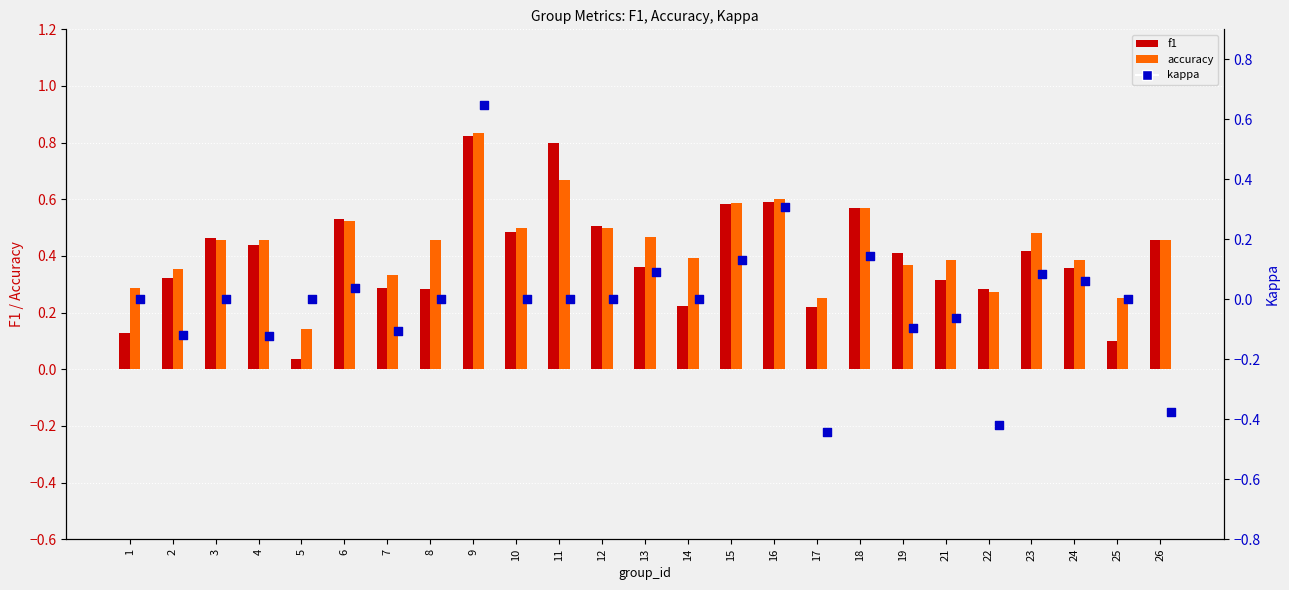

At which category is the sum across all series the highest?

9